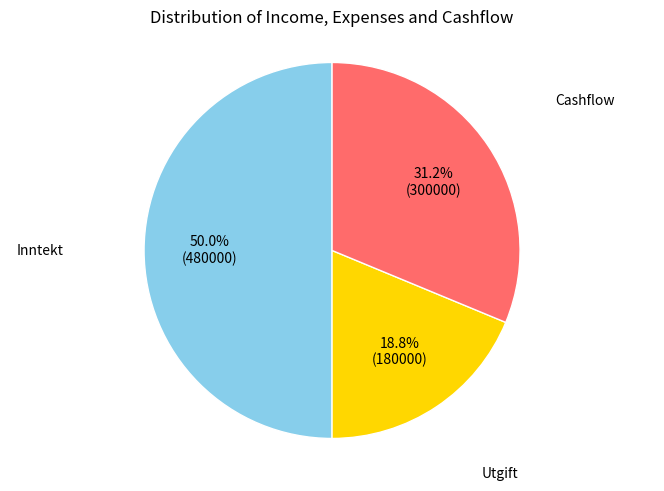

Does any single category account for the majority?

No